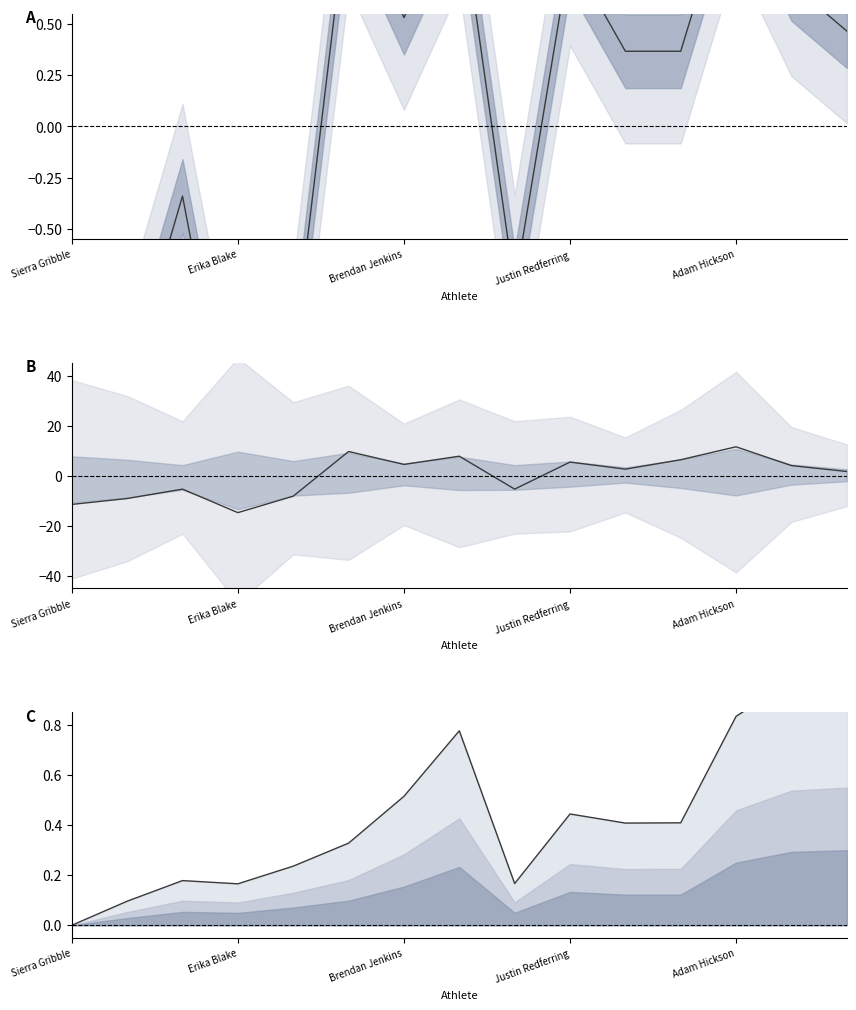

Count the number of categories in the chart.

15